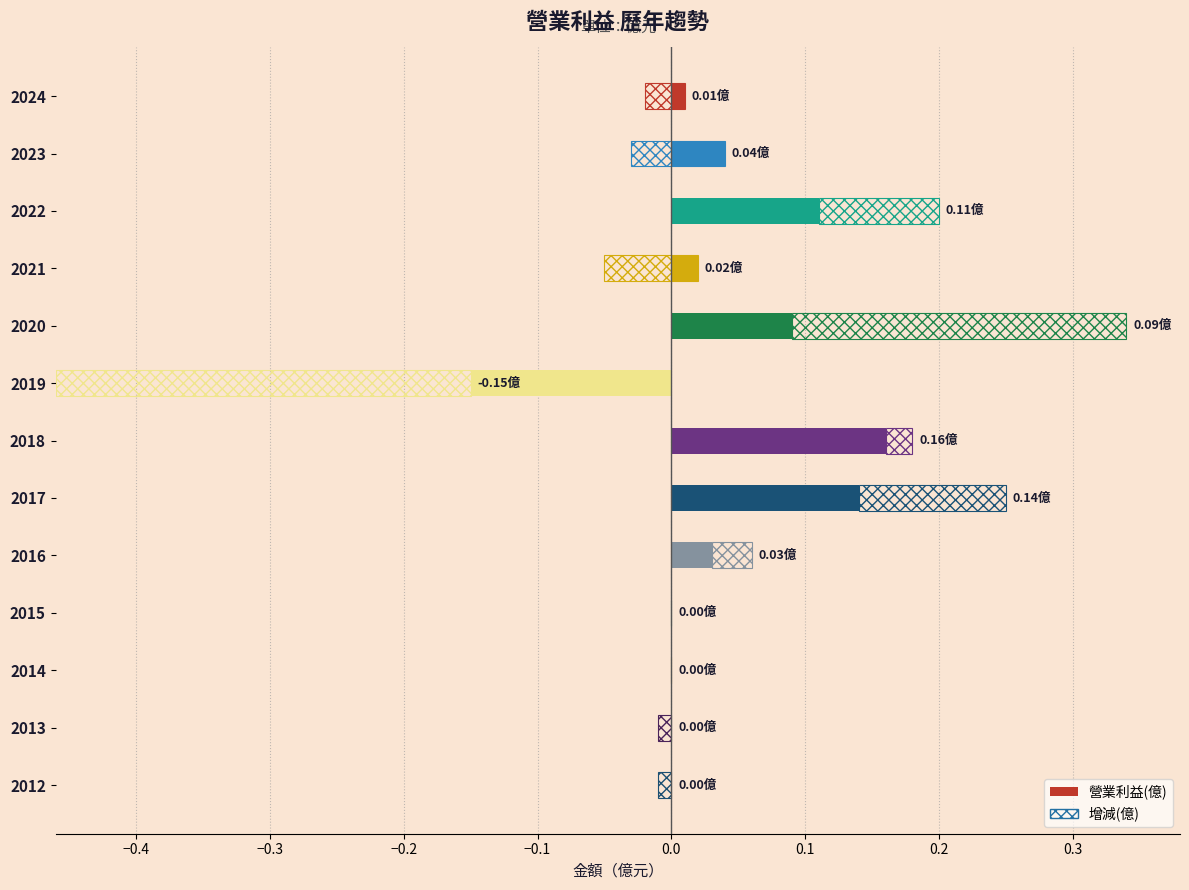

Count the number of categories in the chart.

13